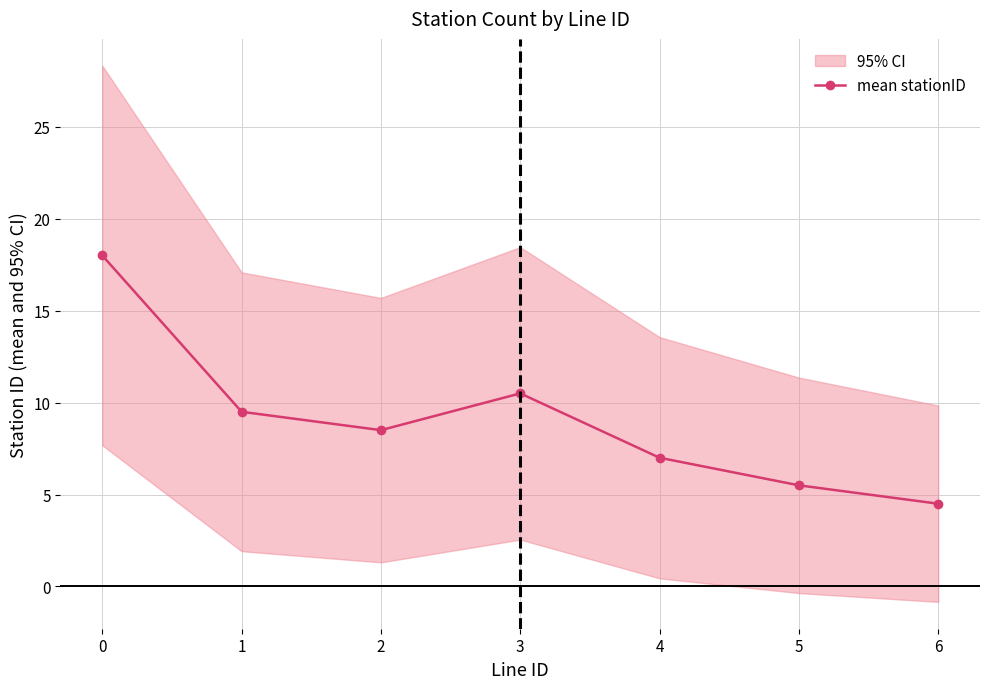

True or false: the data has more than 0 interior local peaks.

True